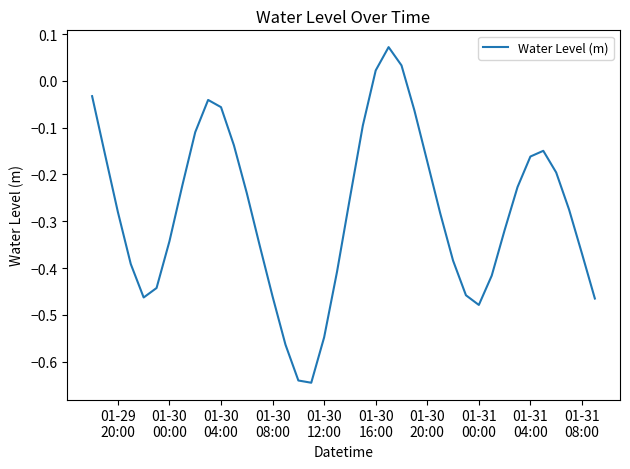

Count the number of categories in the chart.

40